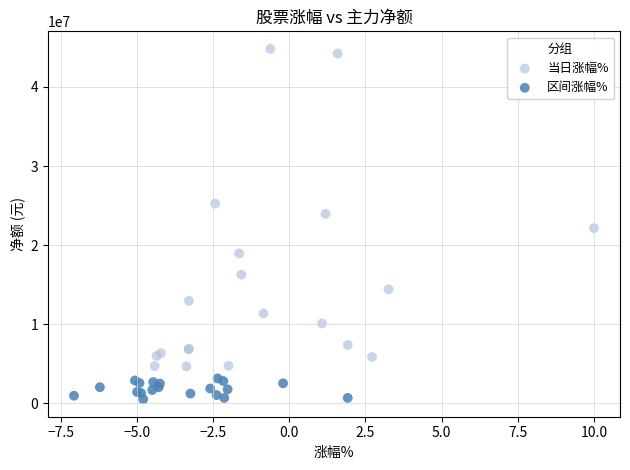

Which series contains the highest Y value?

当日涨幅%